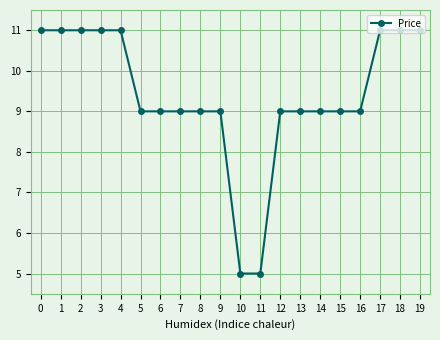

Reading left to right, list all the values displayed in this chart.

11	11	11	11	11	9	9	9	9	9	5	5	9	9	9	9	9	11	11	11